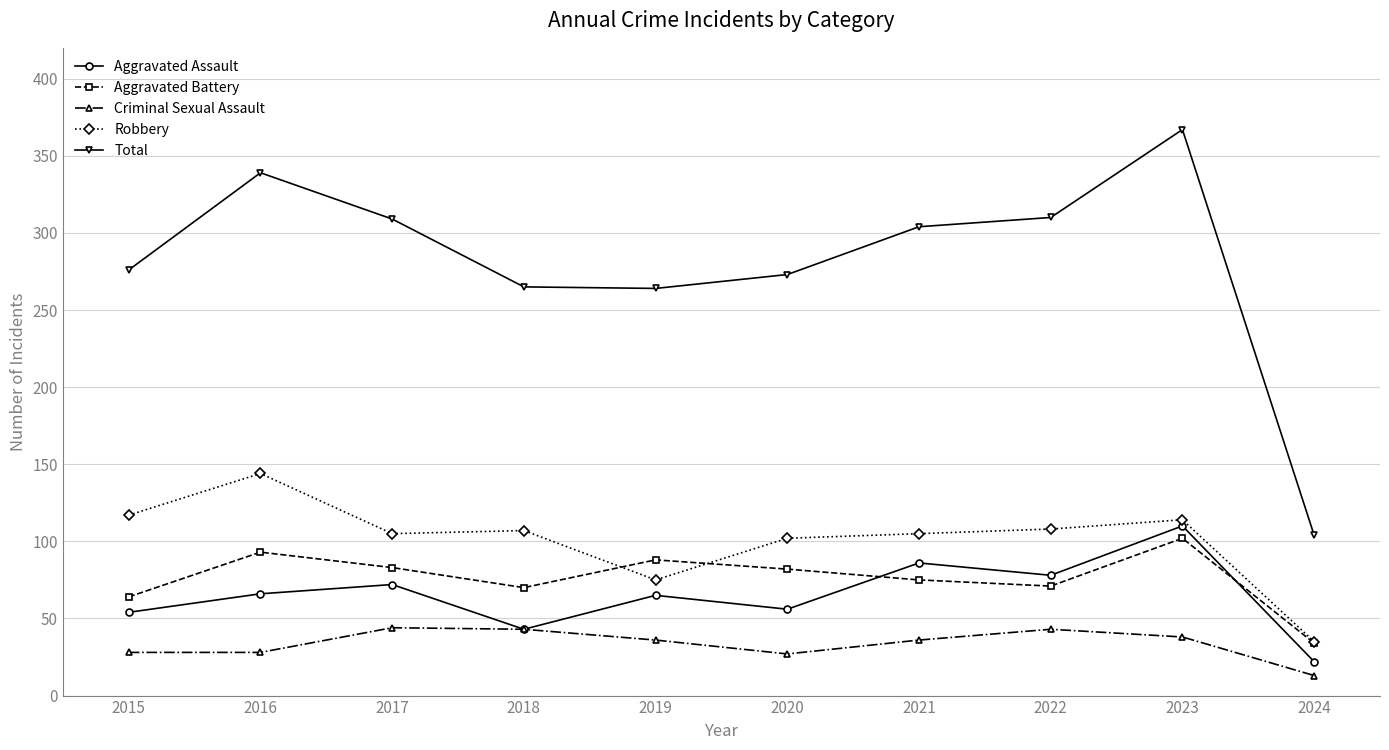

What is the sum of the Robbery values at 2020 and 2017?

207